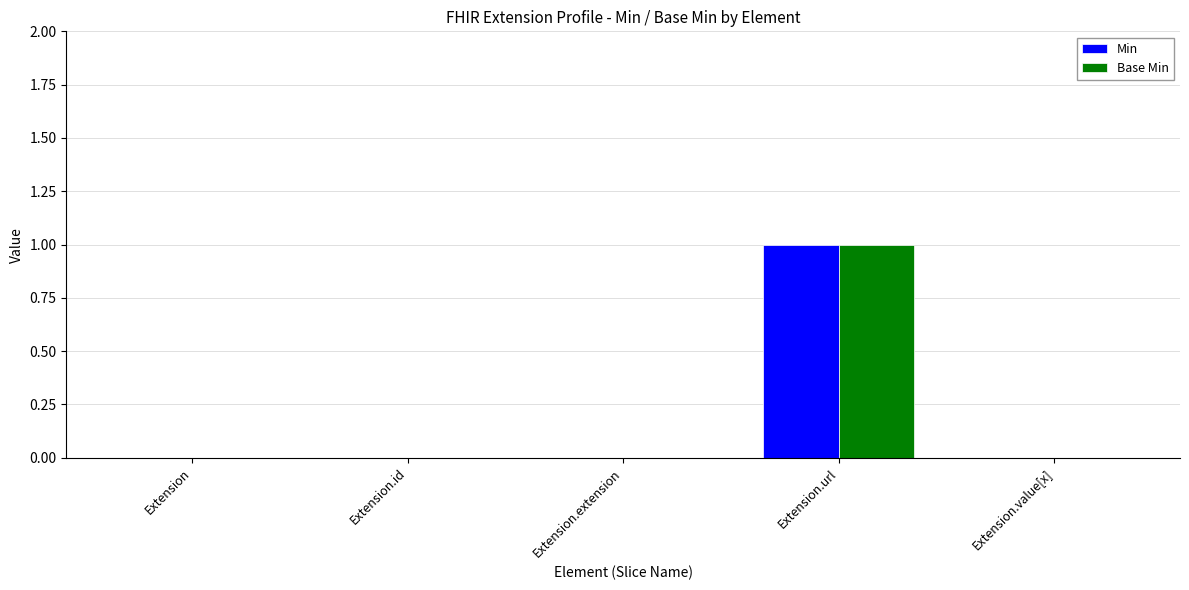

The Base Min series shows 0 at Extension.id. True or false?

True